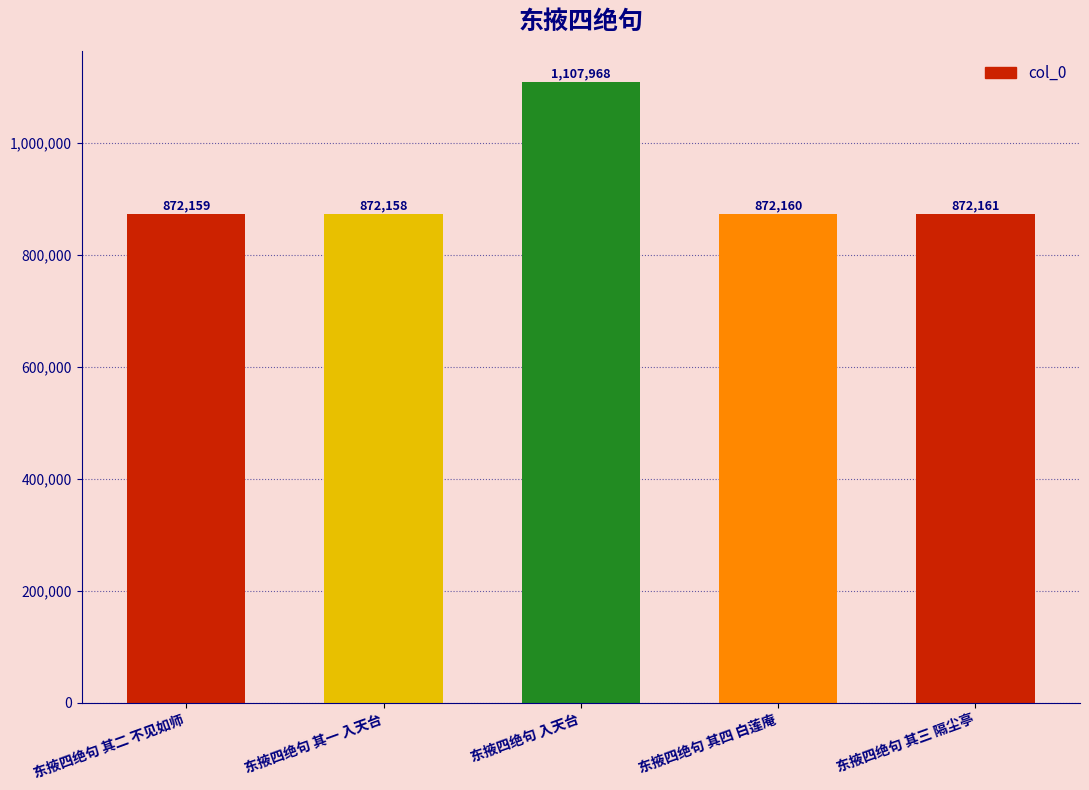

List the labels in order of value, smallest first.

东掖四绝句 其一 入天台, 东掖四绝句 其二 不见如师, 东掖四绝句 其四 白莲庵, 东掖四绝句 其三 隔尘亭, 东掖四绝句 入天台